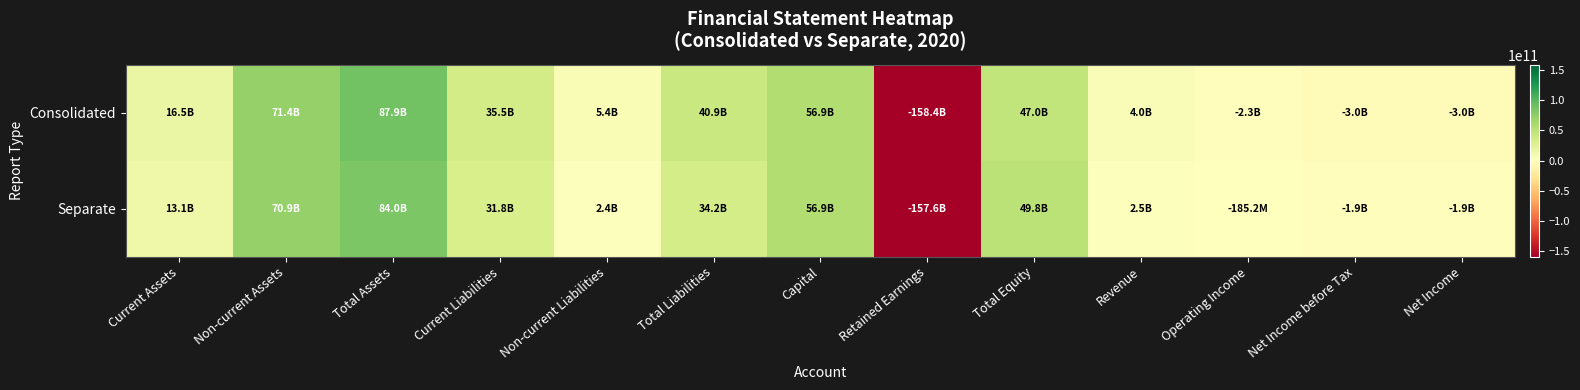

Which series has the widest spread of values?

Consolidated